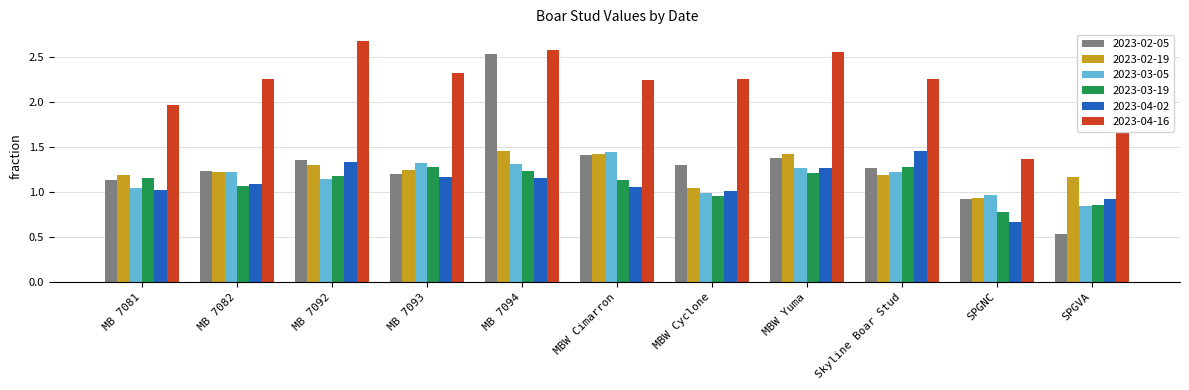

What is the maximum value shown in the chart?

2.7